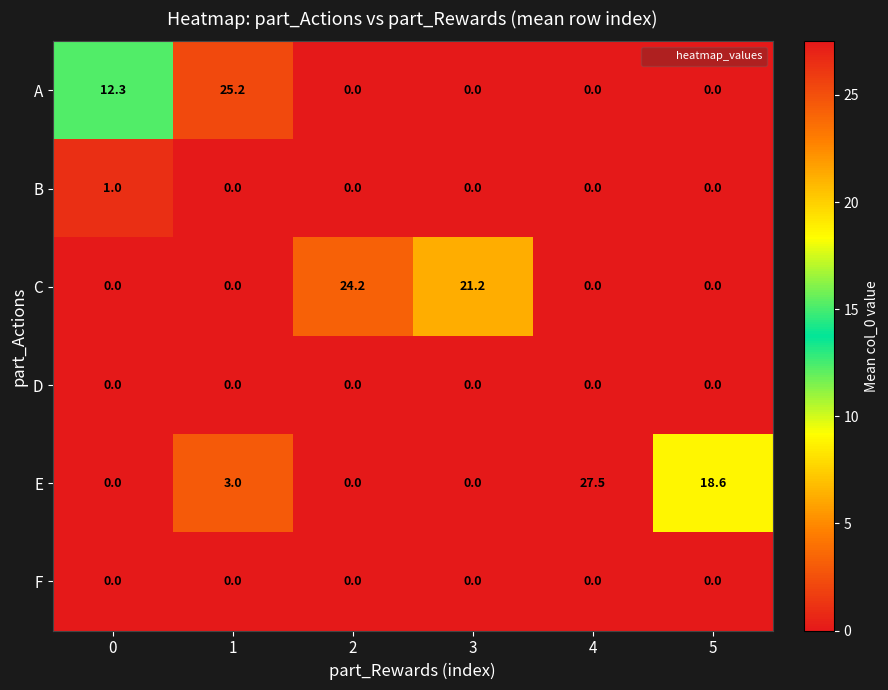

What is the total value across all series at 4?

27.5